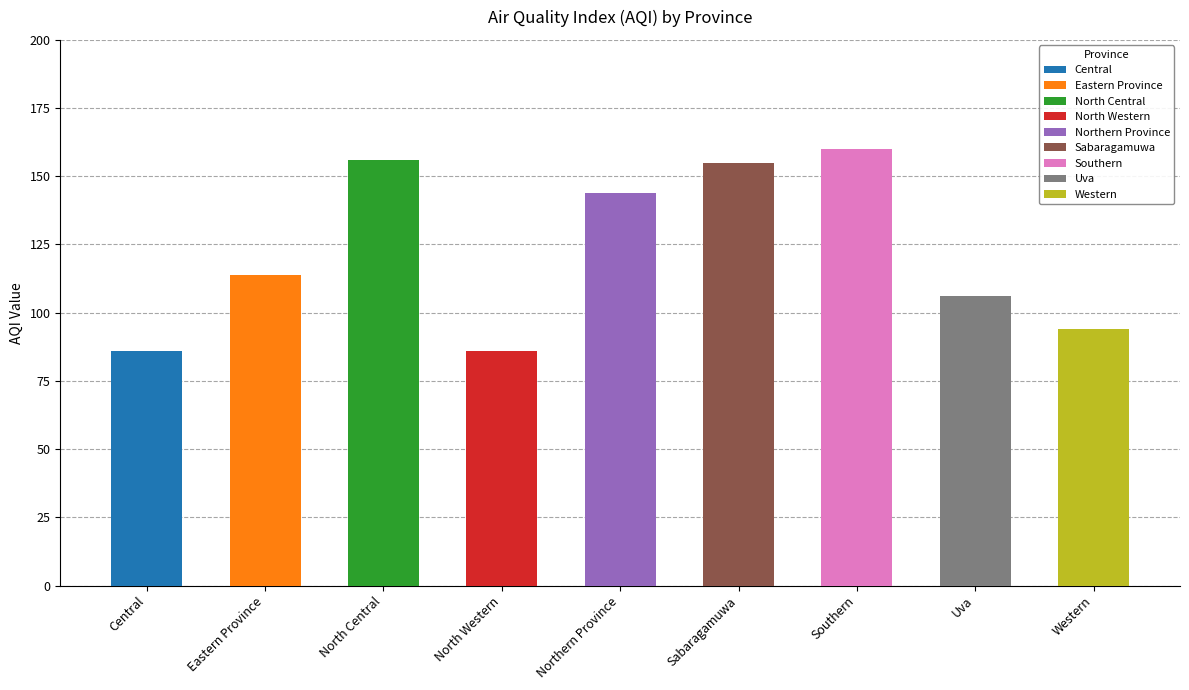

At which label does the data first exceed 114?

North Central